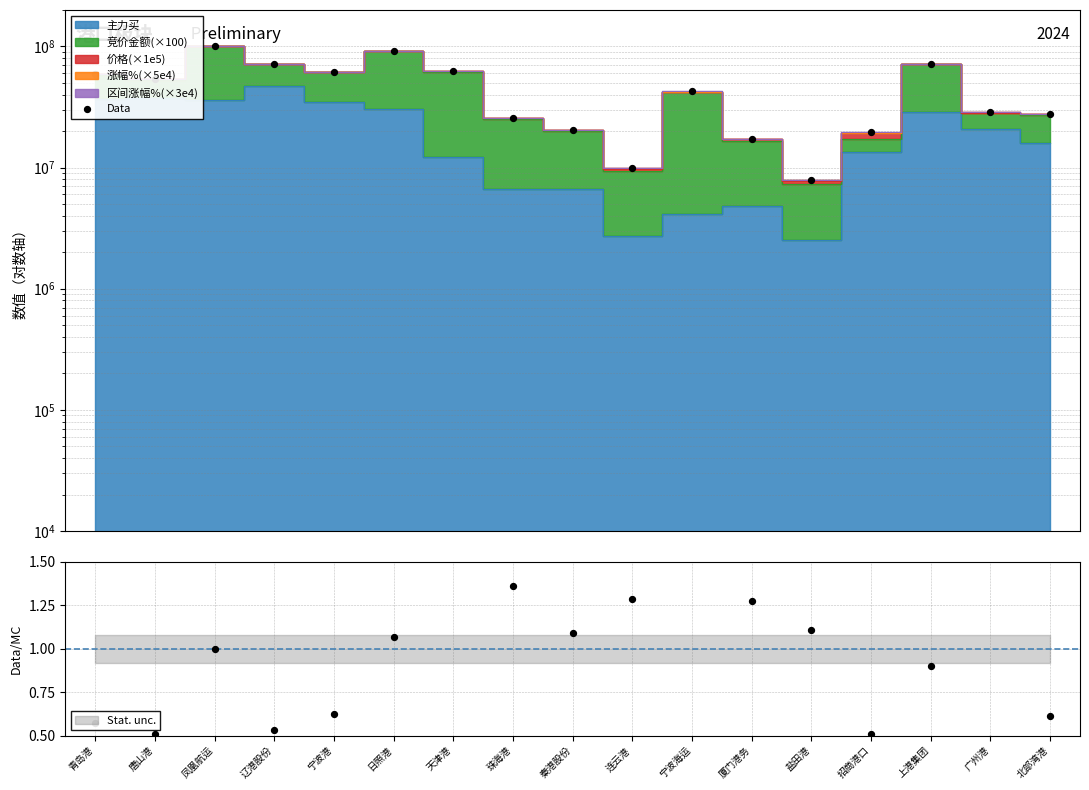

Between 秦港股份 and 珠海港, which is larger?

珠海港